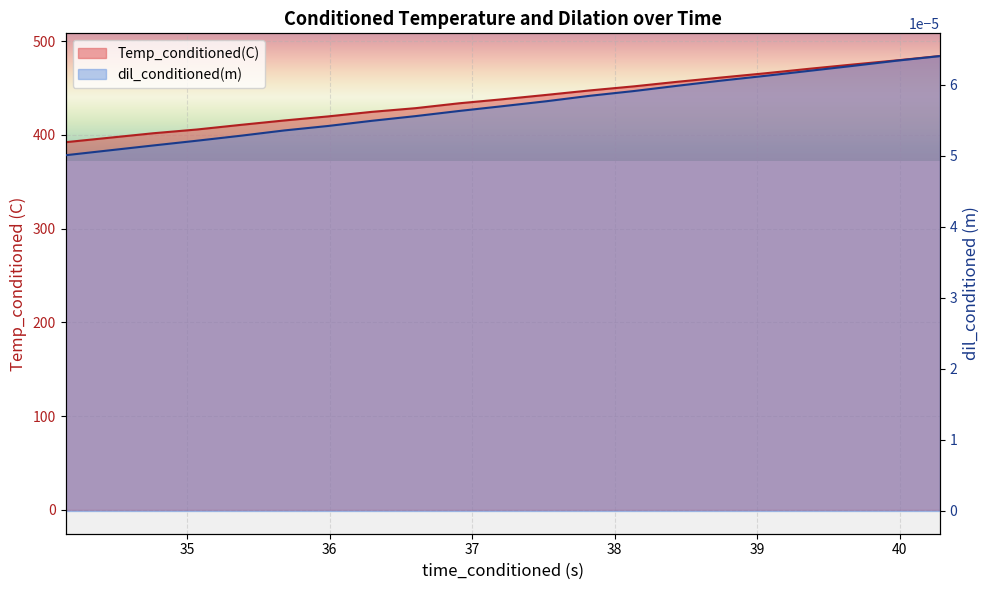

True or false: Temp_conditioned(C) has a value of 401.7 at 34.76184845.

True